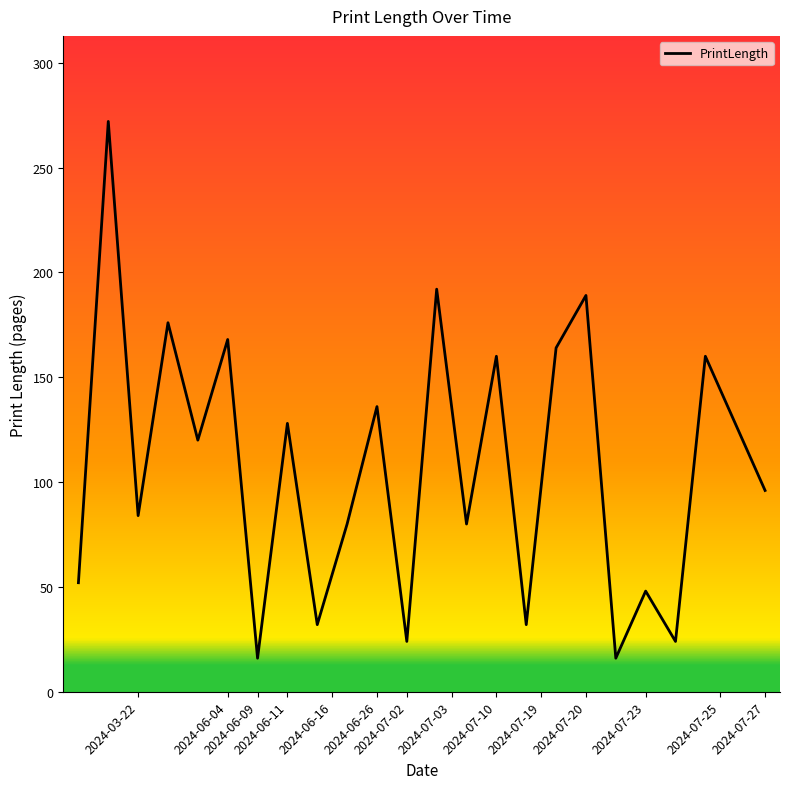

What is the maximum value shown in the chart?

272